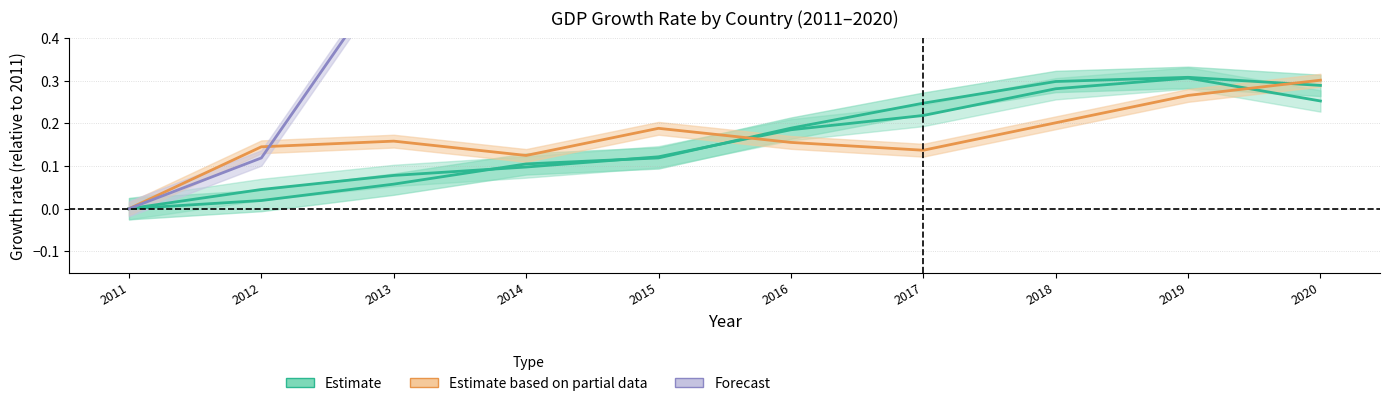

True or false: Germany_GDP has a value of 0.0 at 2014.

False